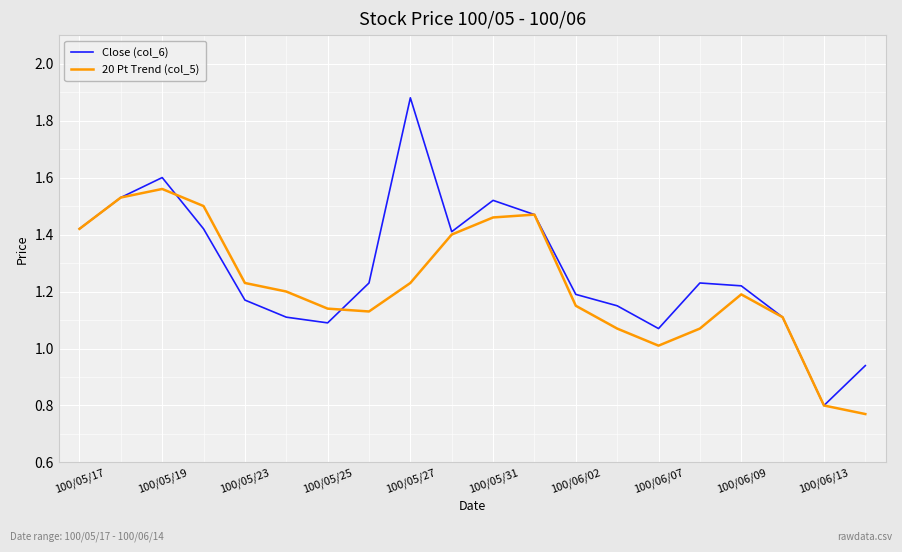

Which series has the widest spread of values?

Close (col_6)